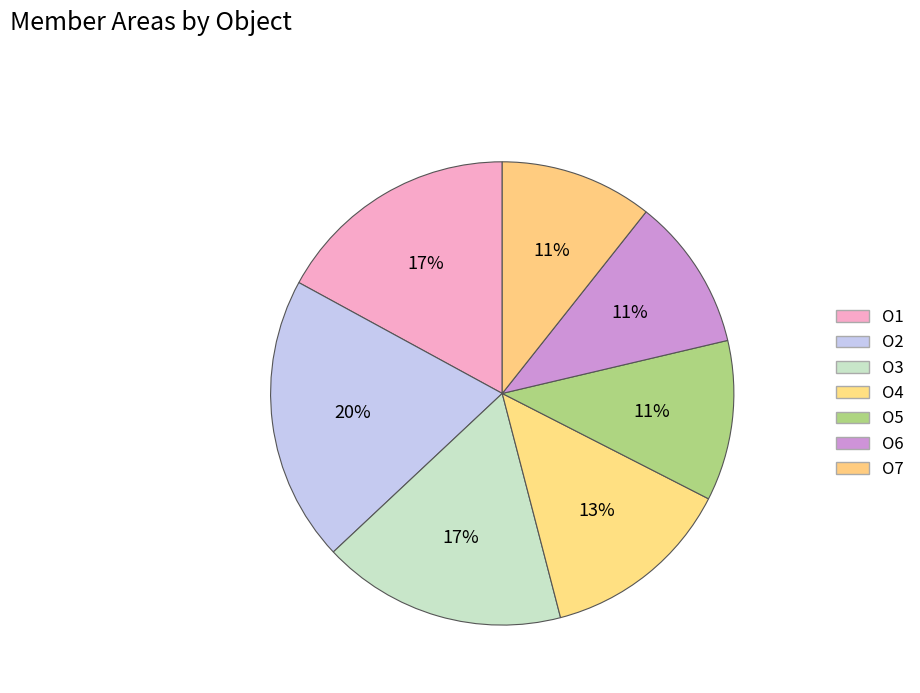

What percentage is NOT represented by O2?

80.1%